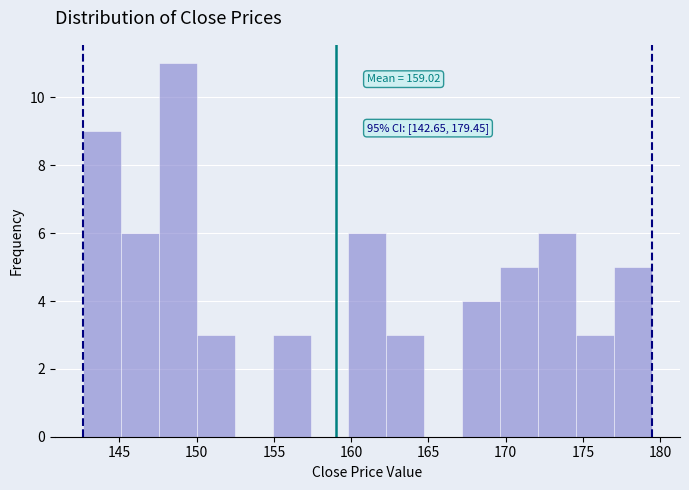

Which range on the x-axis has the tallest bar?

147.5 to 150.0